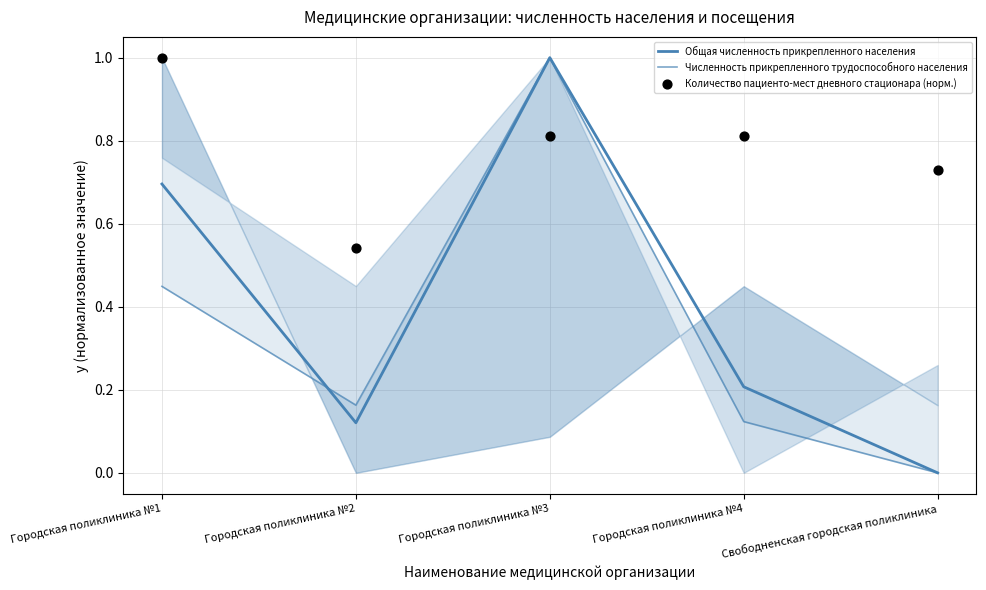

What is the total value across all series at Городская поликлиника №4?

1.1